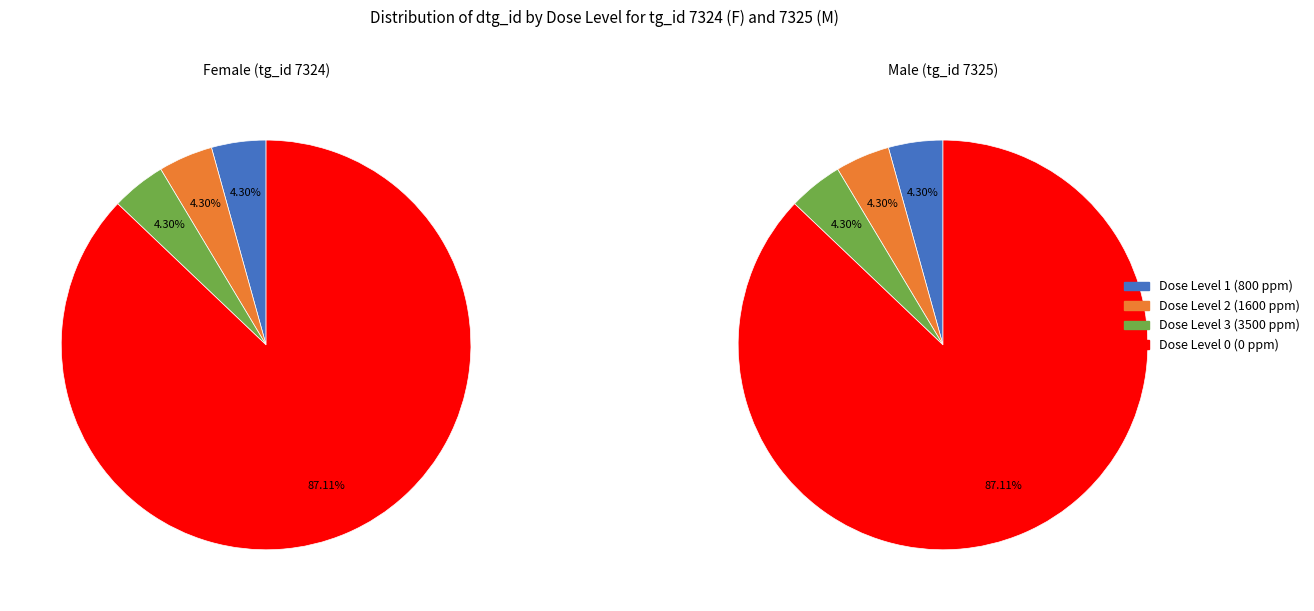

True or false: Dose Level 1 (800 ppm) accounts for 4% of the total.

True